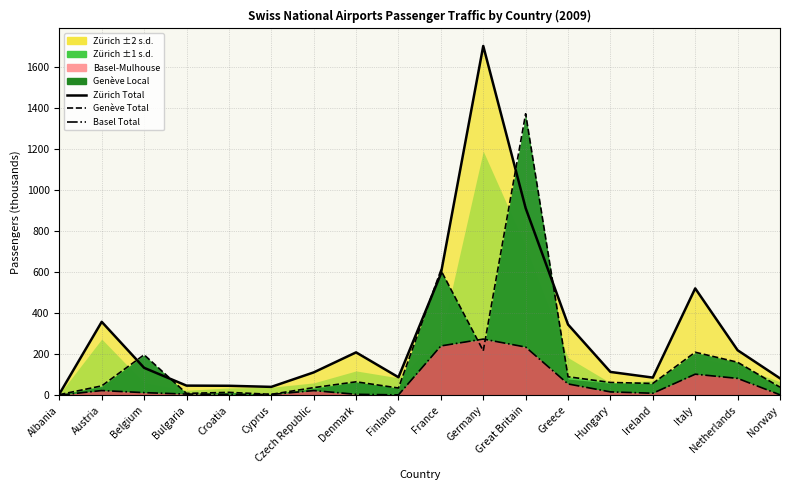

Reading left to right, list all the values displayed in this chart.

Zürich Total (line): Albania=5.8	Austria=357.5	Belgium=133.5	Bulgaria=46.8	Croatia=46.1	Cyprus=40.7	Czech Republic=111.2	Denmark=208.8	Finland=87.5	France=591.3	Germany=1701.2	Great Britain=911.4	Greece=344.5	Hungary=113.5	Ireland=85.9	Italy=520.4	Netherlands=219.2	Norway=82.3
Genève Total (line): Albania=2.9	Austria=45.5	Belgium=197.0	Bulgaria=8.9	Croatia=14.0	Cyprus=4.4	Czech Republic=37.1	Denmark=65.3	Finland=35.1	France=609.1	Germany=216.2	Great Britain=1370.9	Greece=90.0	Hungary=62.3	Ireland=57.4	Italy=209.4	Netherlands=160.7	Norway=39.3
Basel-Mulhouse Total (line): Albania=0.2	Austria=22.9	Belgium=12.6	Bulgaria=5.7	Croatia=3.8	Cyprus=3.7	Czech Republic=22.6	Denmark=4.5	Finland=1.8	France=240.2	Germany=273.5	Great Britain=234.6	Greece=55.0	Hungary=16.2	Ireland=9.7	Italy=102.5	Netherlands=82.1	Norway=2.1